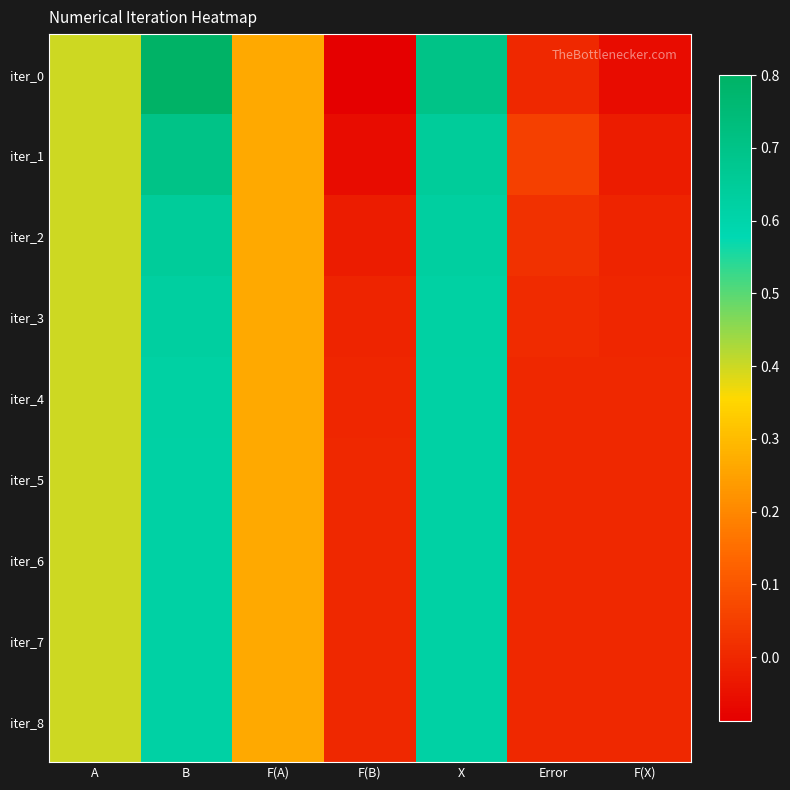

Reading left to right, what are all the values shown in this chart?

iter_0: A=0.4	B=0.8	F(A)=0.3	F(B)=-0.1	X=0.7	Error=0.0	F(X)=-0.1
iter_1: A=0.4	B=0.7	F(A)=0.3	F(B)=-0.1	X=0.6	Error=0.1	F(X)=-0.0
iter_2: A=0.4	B=0.6	F(A)=0.3	F(B)=-0.0	X=0.6	Error=0.0	F(X)=-0.0
iter_3: A=0.4	B=0.6	F(A)=0.3	F(B)=-0.0	X=0.6	Error=0.0	F(X)=-0.0
iter_4: A=0.4	B=0.6	F(A)=0.3	F(B)=-0.0	X=0.6	Error=0.0	F(X)=-0.0
iter_5: A=0.4	B=0.6	F(A)=0.3	F(B)=-0.0	X=0.6	Error=0.0	F(X)=-0.0
iter_6: A=0.4	B=0.6	F(A)=0.3	F(B)=-0.0	X=0.6	Error=0.0	F(X)=-0.0
iter_7: A=0.4	B=0.6	F(A)=0.3	F(B)=-0.0	X=0.6	Error=0.0	F(X)=-0.0
iter_8: A=0.4	B=0.6	F(A)=0.3	F(B)=-0.0	X=0.6	Error=0.0	F(X)=-0.0